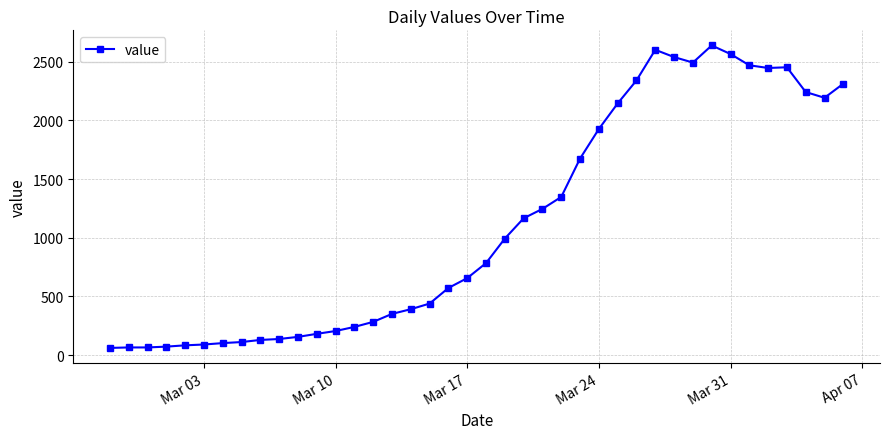

Is this an area chart (filled region under the line)?

No